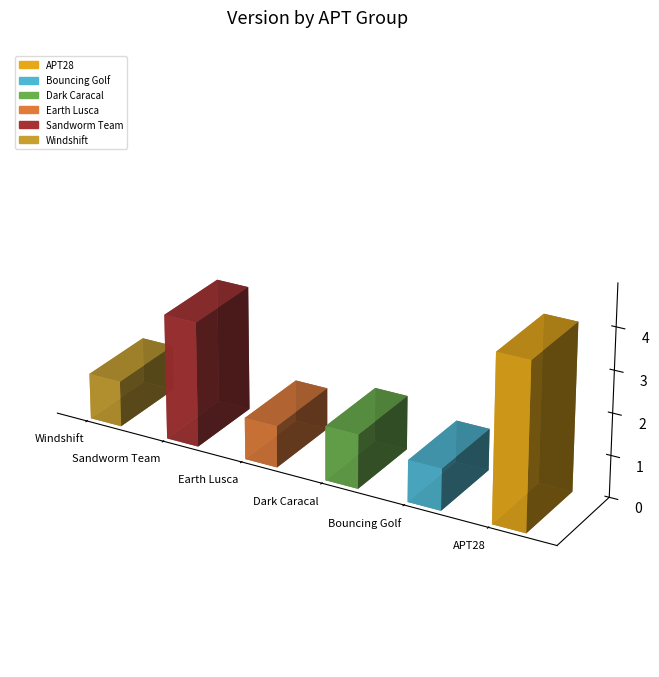

Reading left to right, extract all data points from this chart.

APT28=4.0	Bouncing Golf=1.0	Dark Caracal=1.3	Earth Lusca=1.0	Sandworm Team=3.0	Windshift=1.1